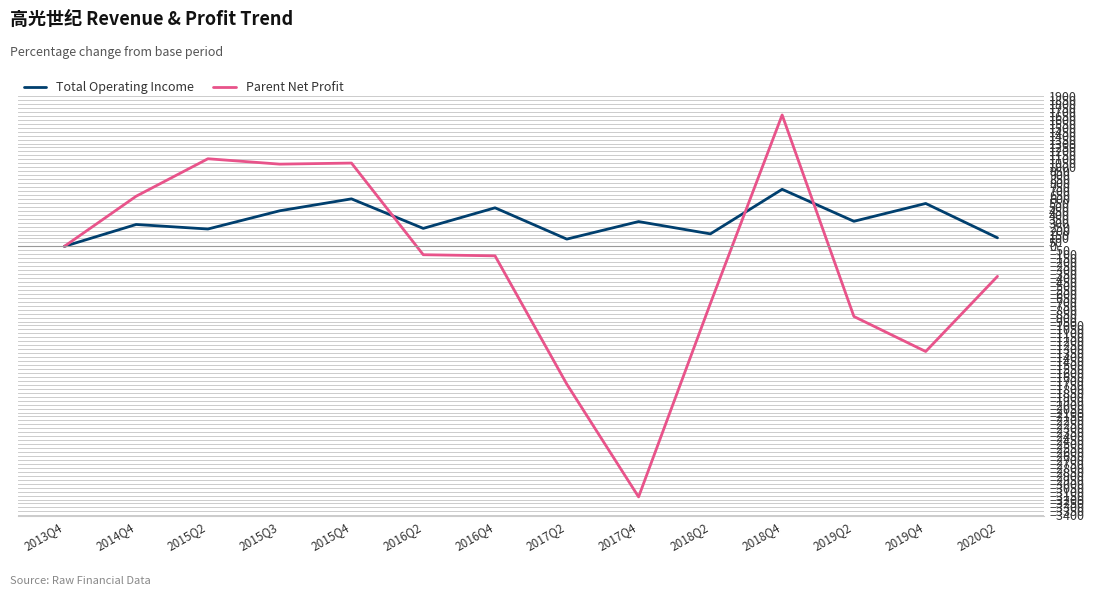

How many positive values does the Total Operating Income series have?

13